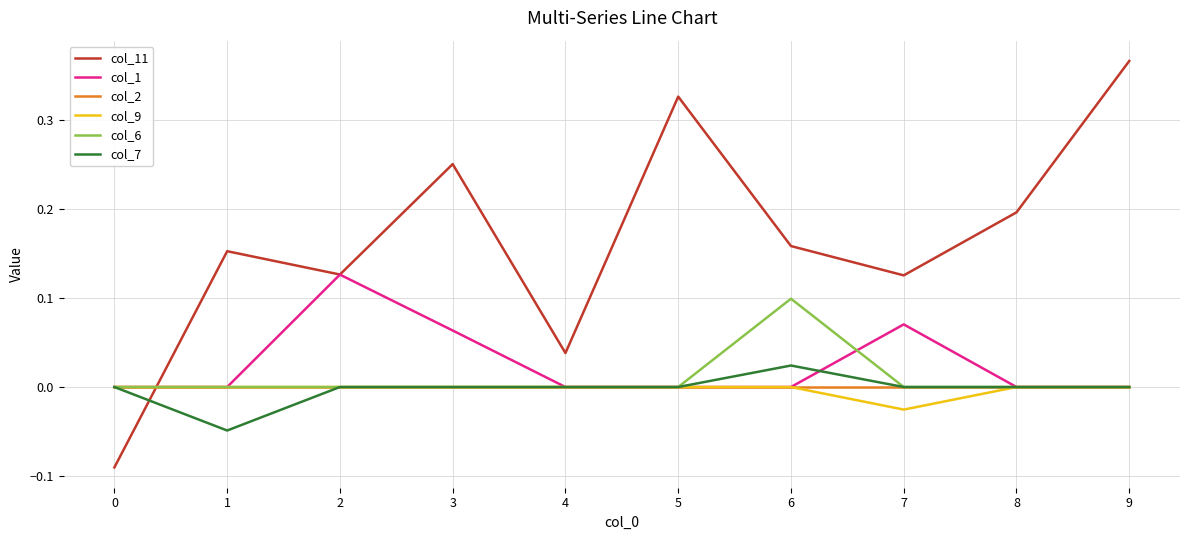

Which series changed the most between 2 and 5?

col_11